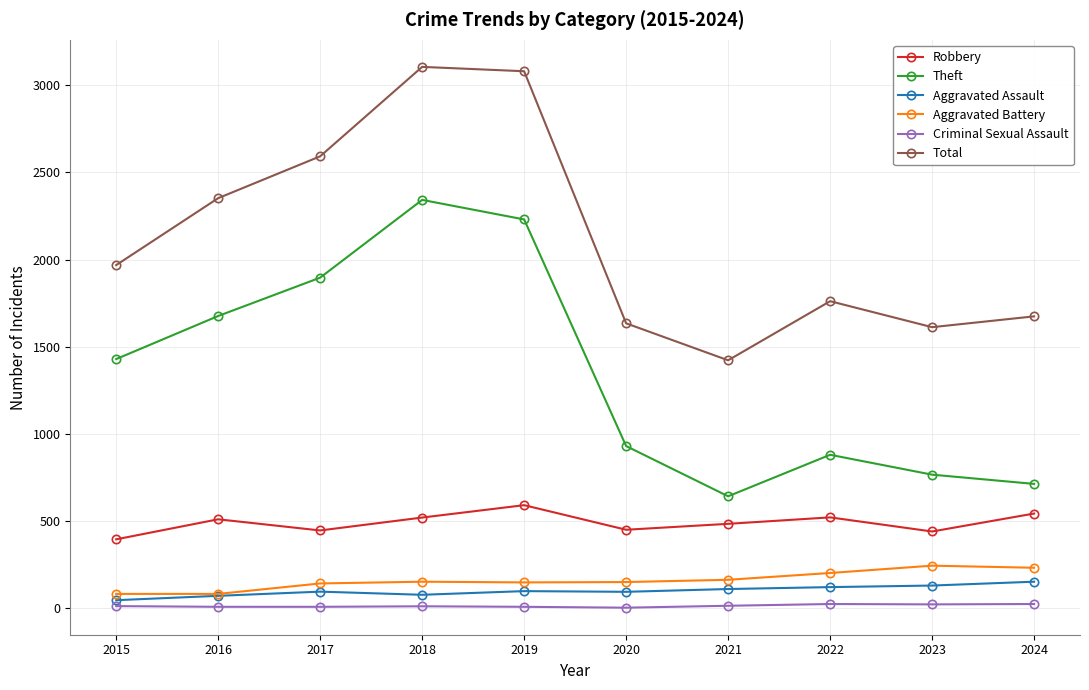

What is the minimum value for Theft?

642